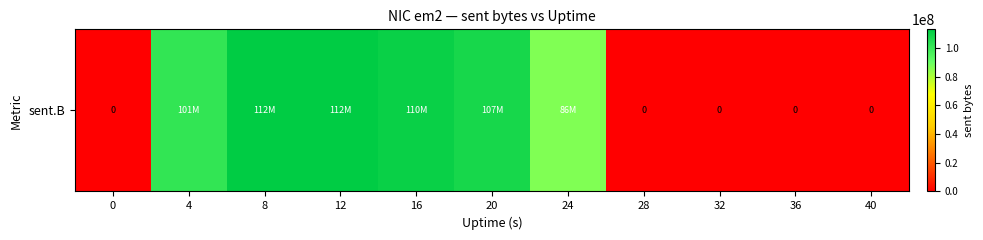

What is the greatest value displayed?

112867928